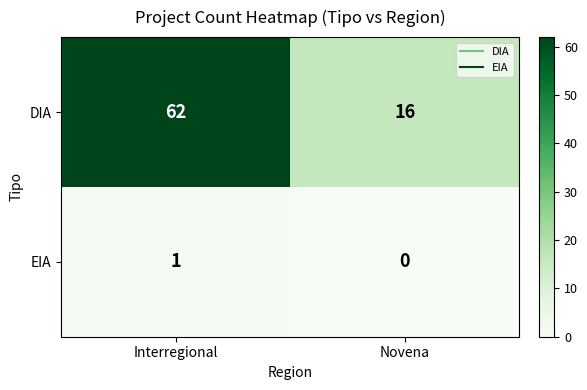

True or false: EIA has a value of -1 at Novena.

False